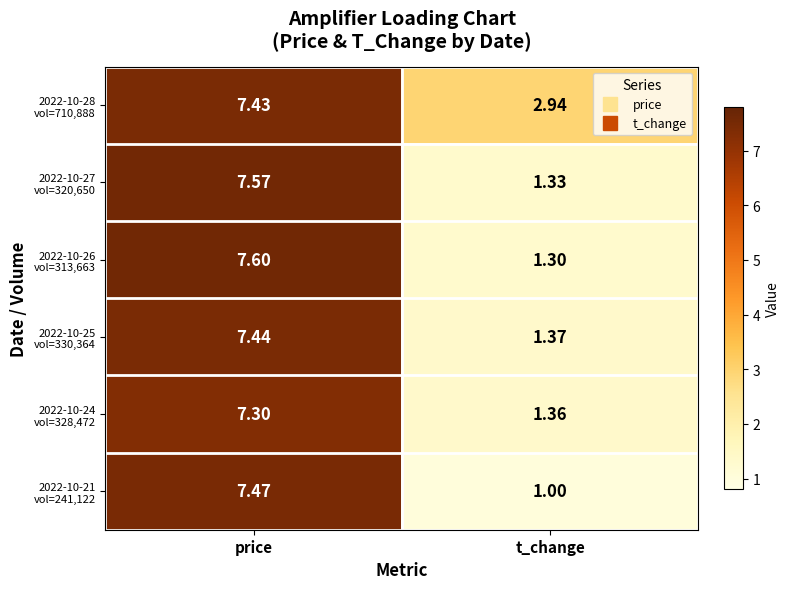

At which category is the sum across all series the highest?

price